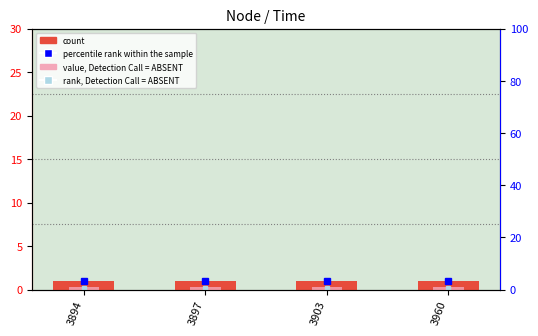

The value, Detection Call = ABSENT series shows 0.5 at 3960. True or false?

False